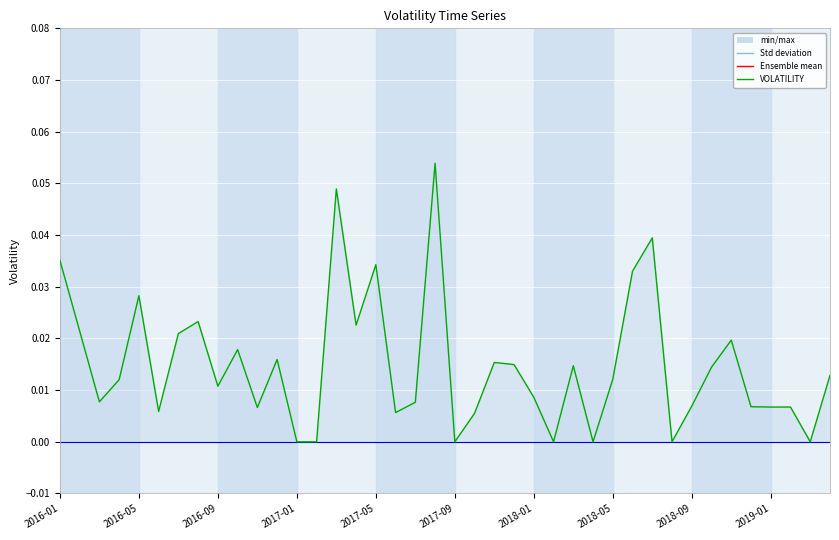

Is this an area chart (filled region under the line)?

Yes